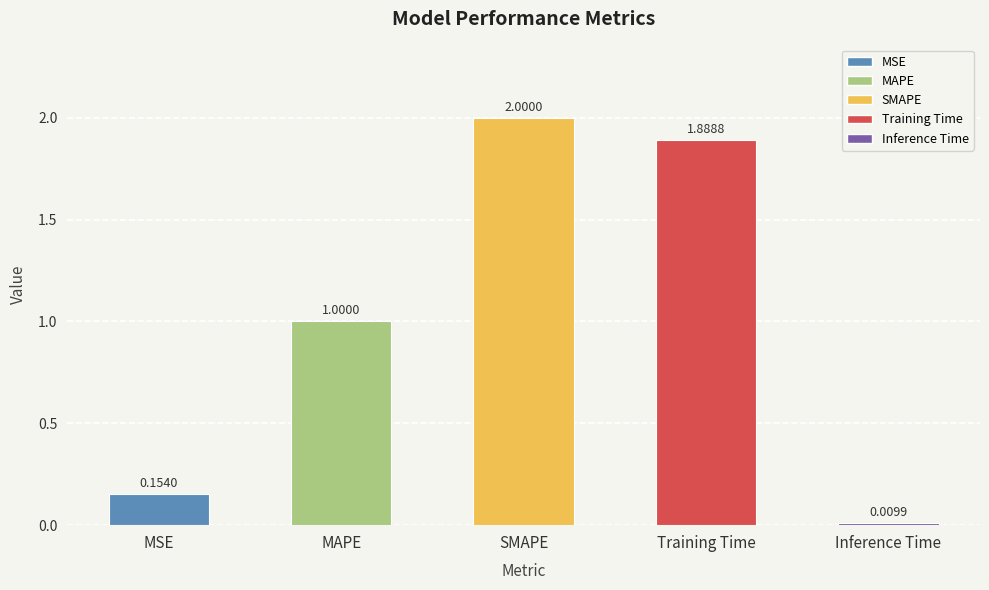

What is the value of the 2nd bar from the left?

1.0